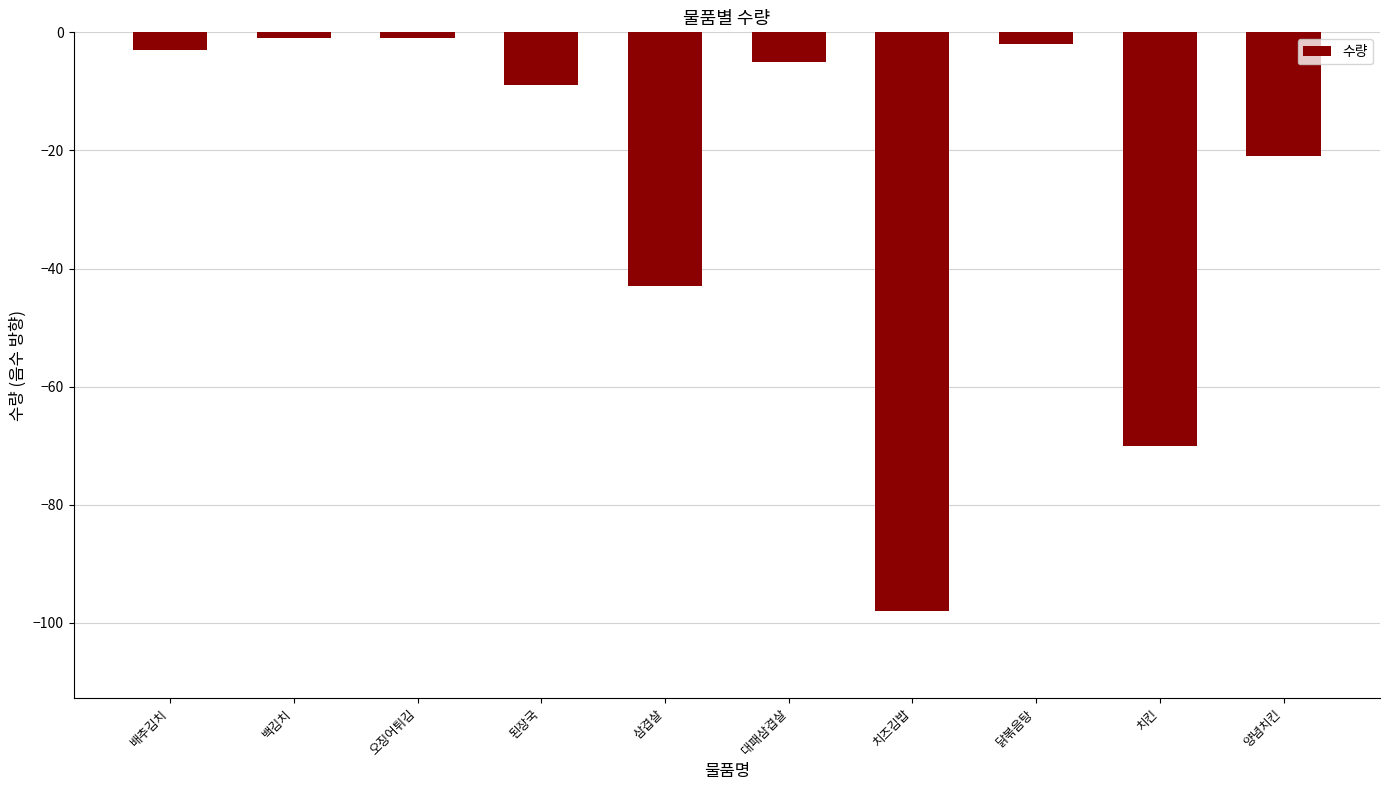

Reading right to left, transcribe all the data shown in this chart.

양념치킨=-21	치킨=-70	닭볶음탕=-2	치즈김밥=-98	대패삼겹살=-5	삼겹살=-43	된장국=-9	오징어튀김=-1	백김치=-1	배추김치=-3